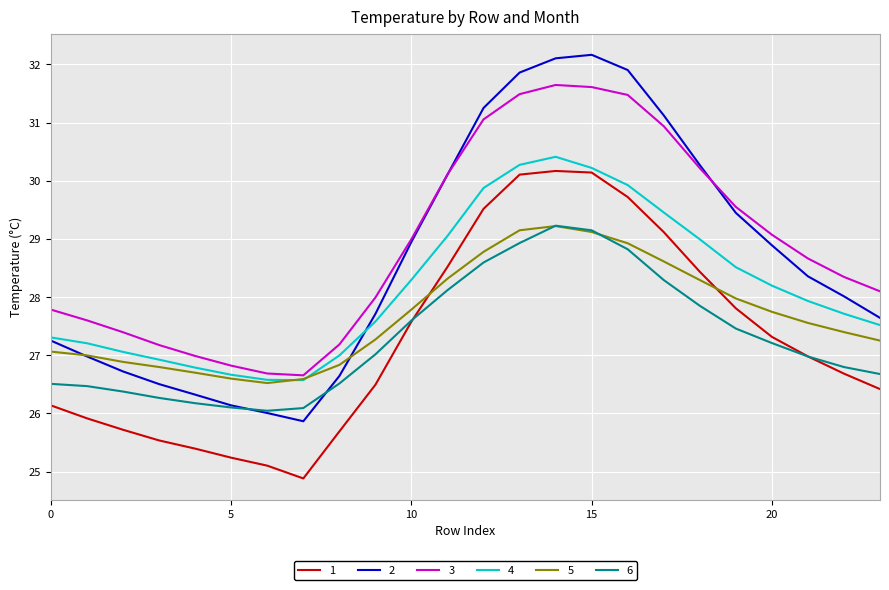

How many lines are shown in the chart?

6